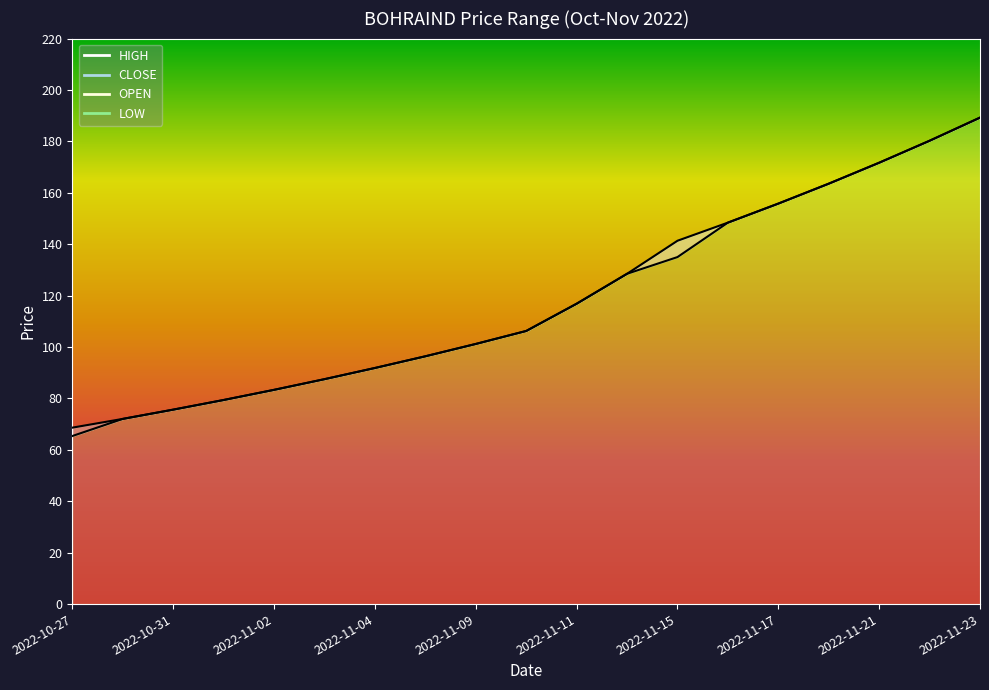

Which series has the largest range (max minus min)?

CLOSE